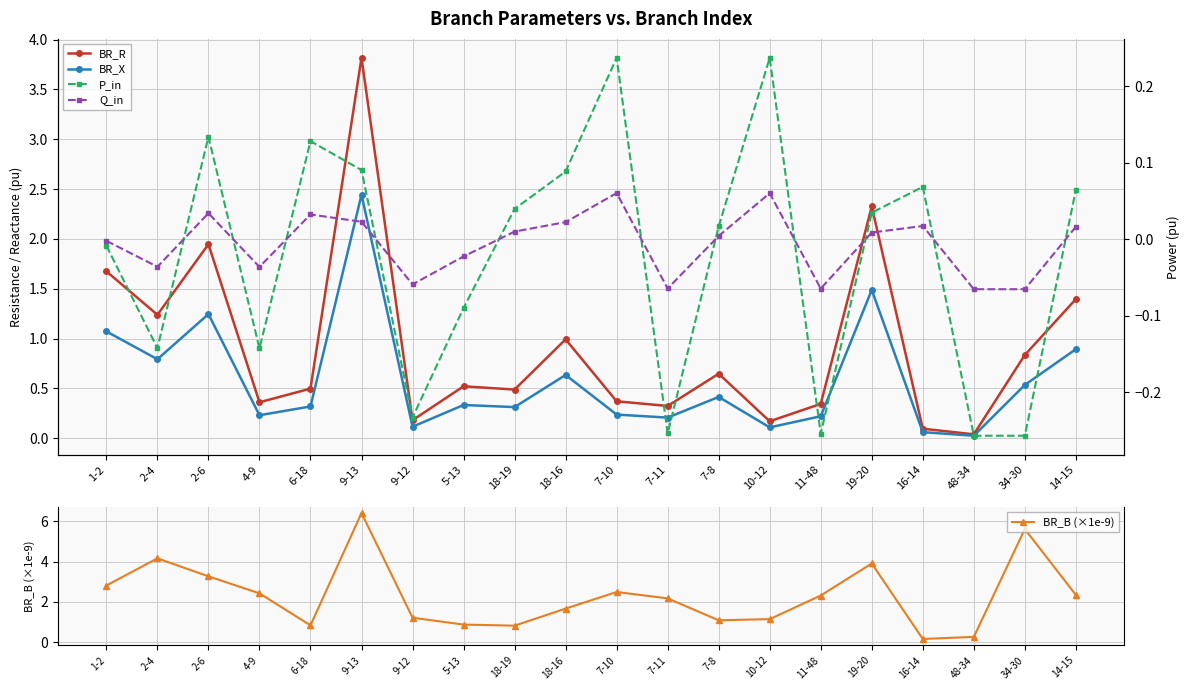

At which label does BR_B (×1e-9) reach its minimum?

16-14